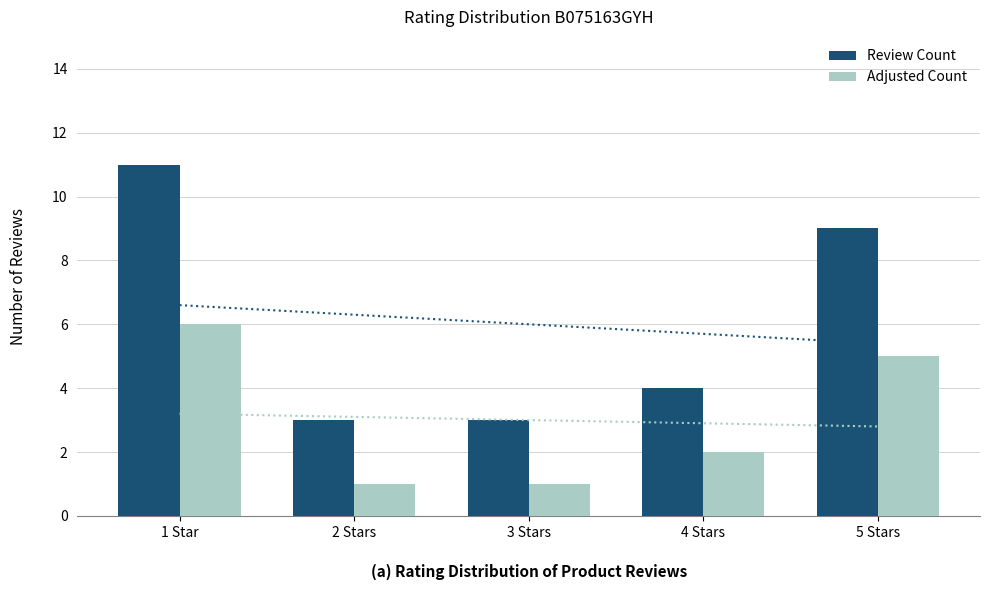

What is the minimum value shown in the chart?

1